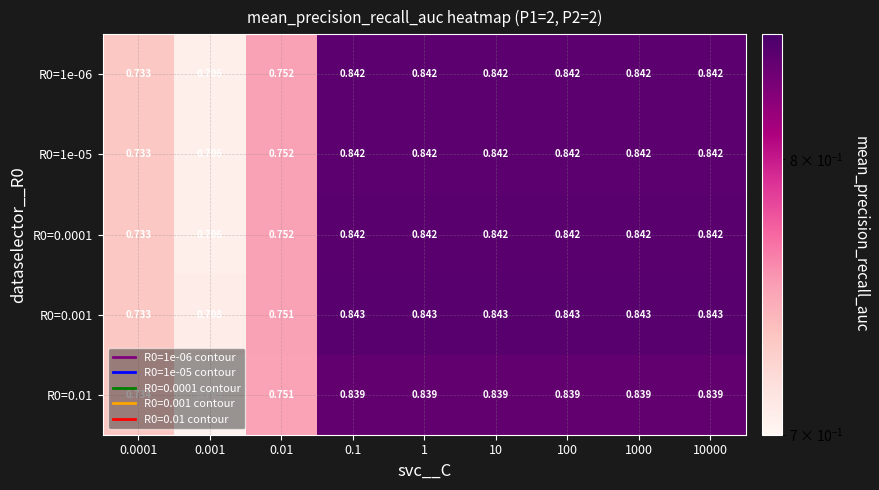

Is the value of R0=0.01 at 10000 greater than the value of R0=0.0001 at 100?

No